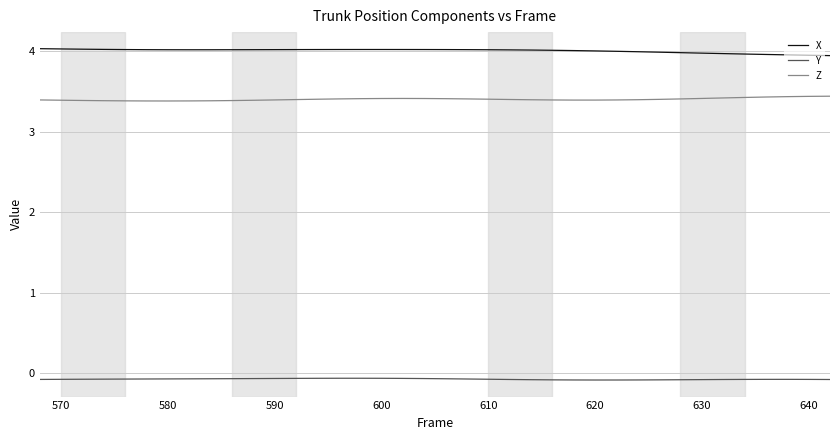

List the series in order of their peak value, lowest first.

Y, Z, X